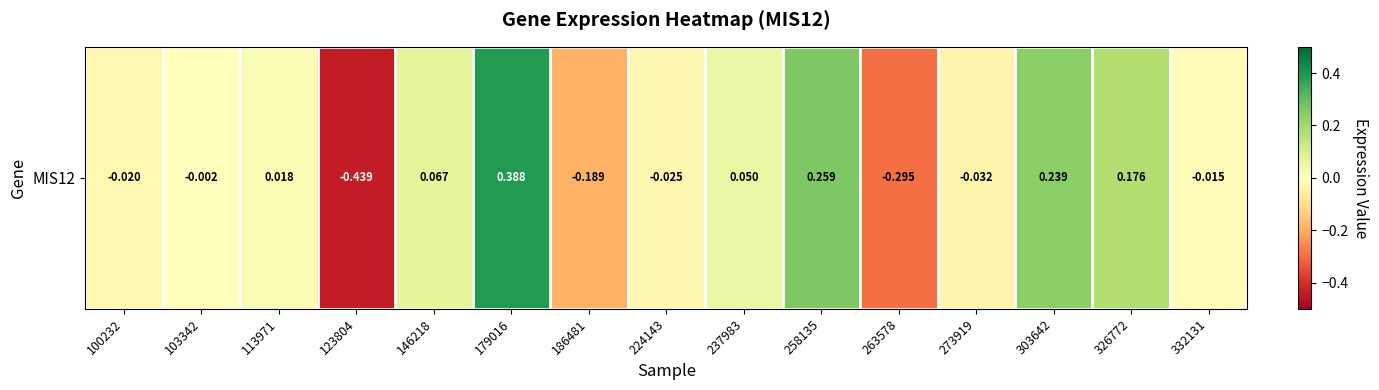

Rank the categories by value from lowest to highest.

123804, 263578, 186481, 273919, 224143, 100232, 332131, 103342, 113971, 237983, 146218, 326772, 303642, 258135, 179016